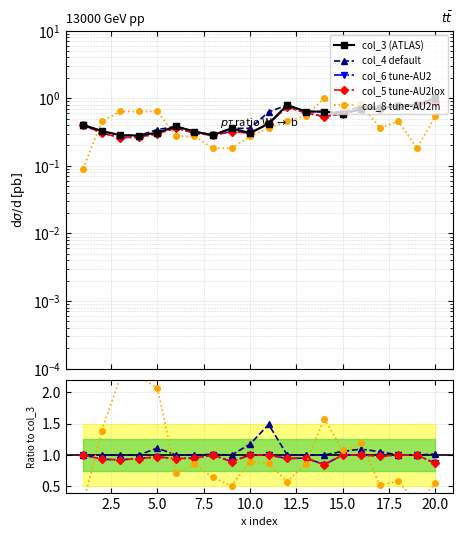

Does the chart have visible grid lines?

Yes